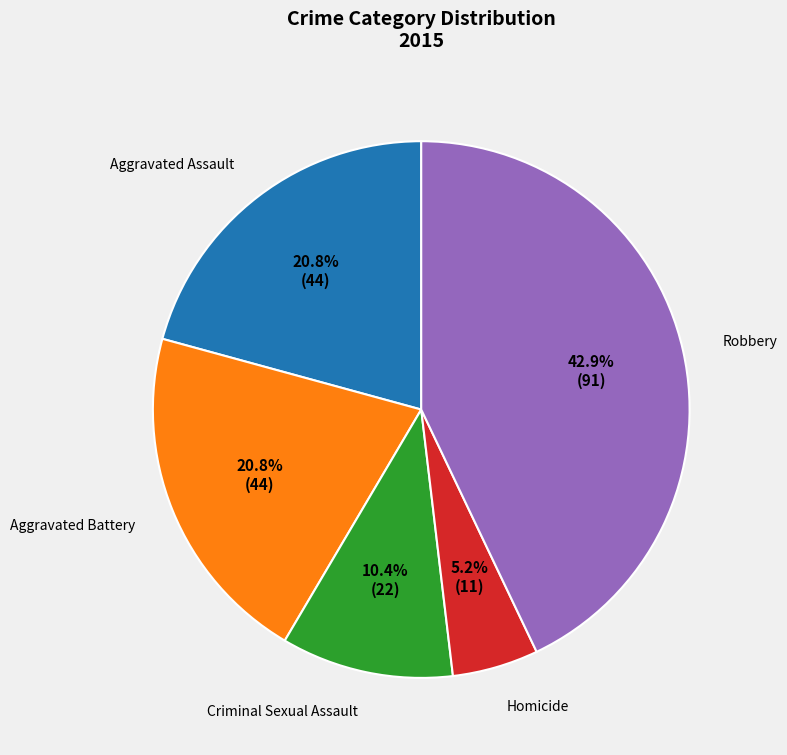

Is it true that Homicide is 14% of the pie?

False